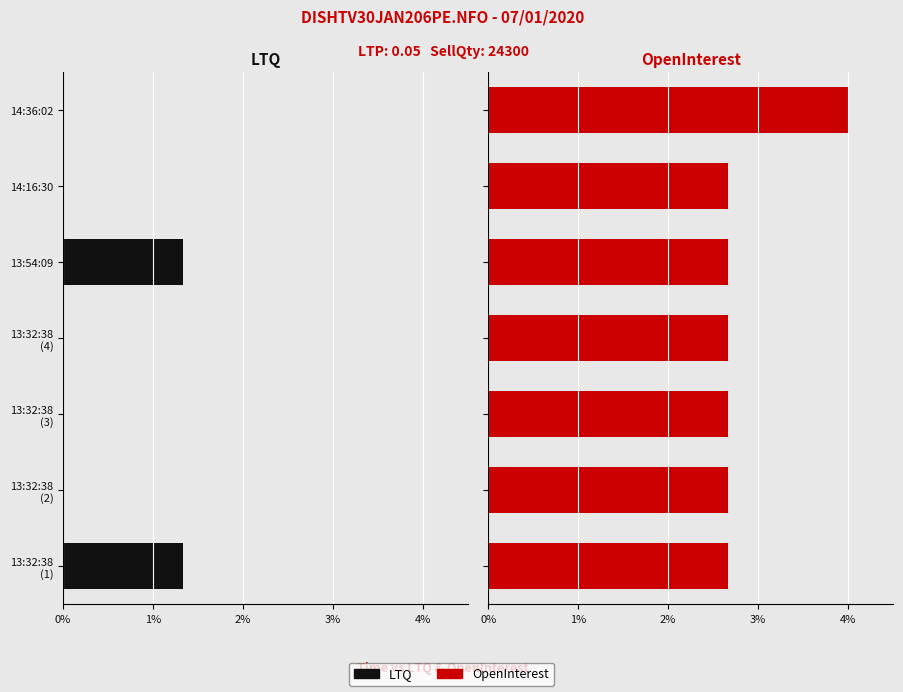

The OpenInterest series shows 1.1 at 13:32:38 (1). True or false?

False